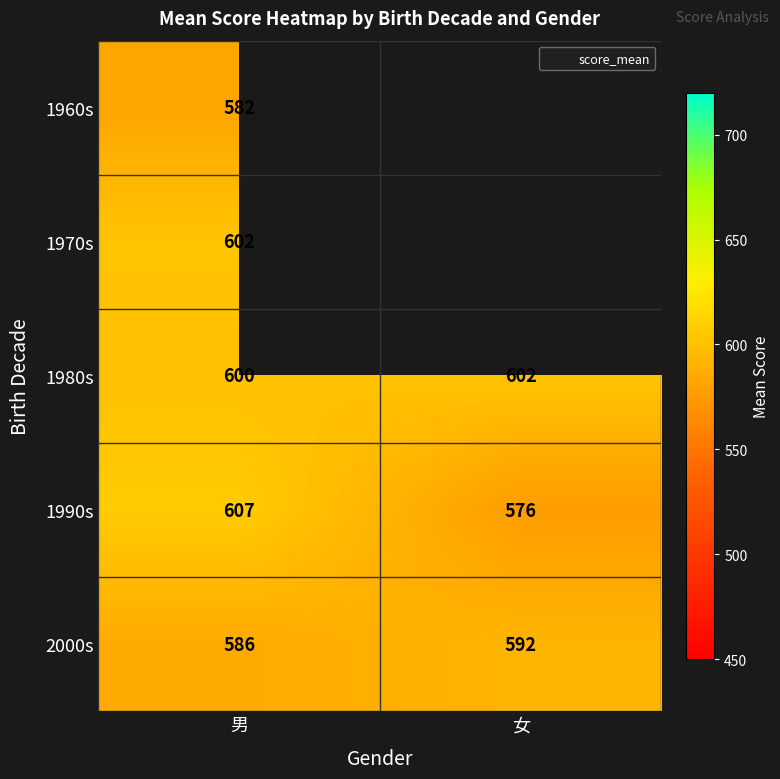

What is the difference between the maximum and minimum values in the 2000s series?

6.5